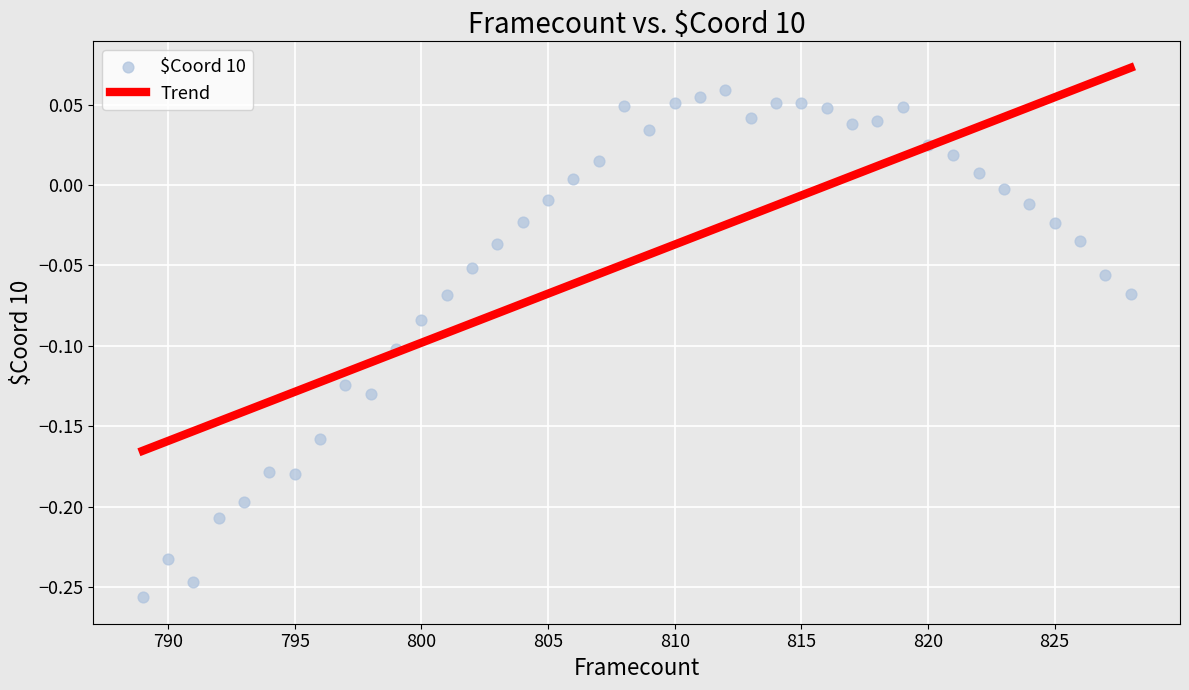

What is the range of Y values (max minus min)?

0.3